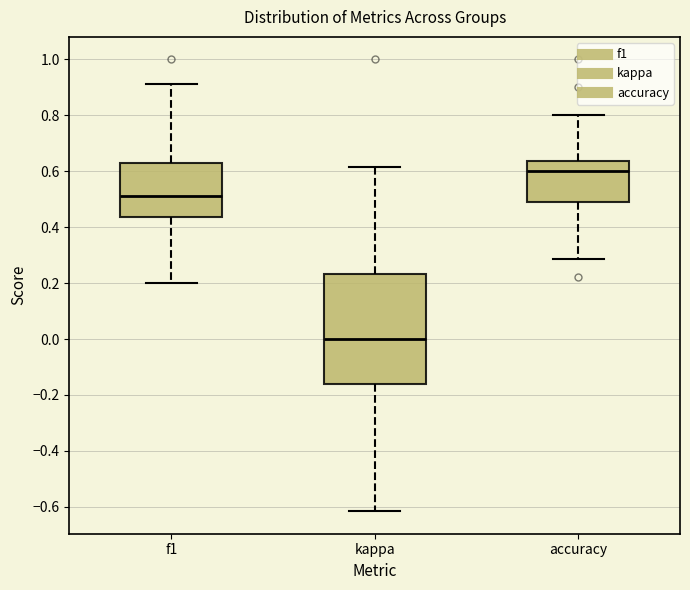

Comparing the boxes themselves (not the whiskers), which one is the tallest?

kappa